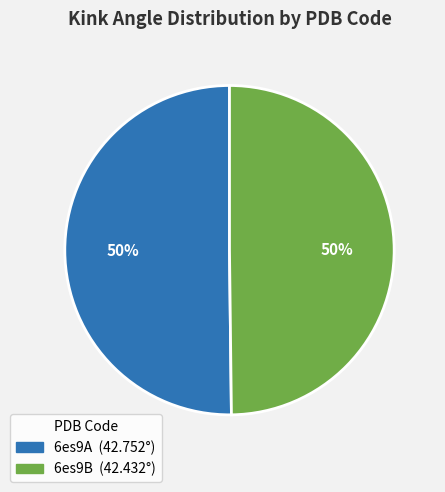

Combined, do 6es9A and 6es9B account for over 50%?

Yes